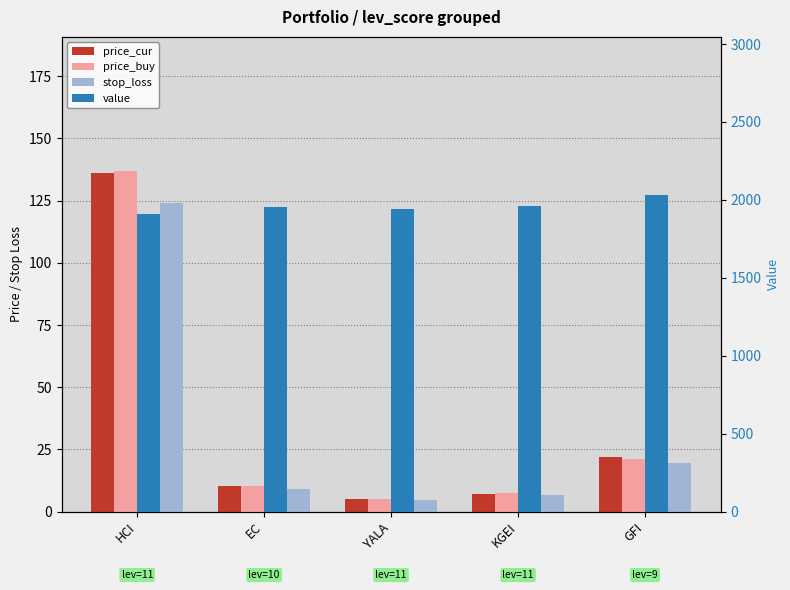

What is the total value across all series at HCI?

2305.3